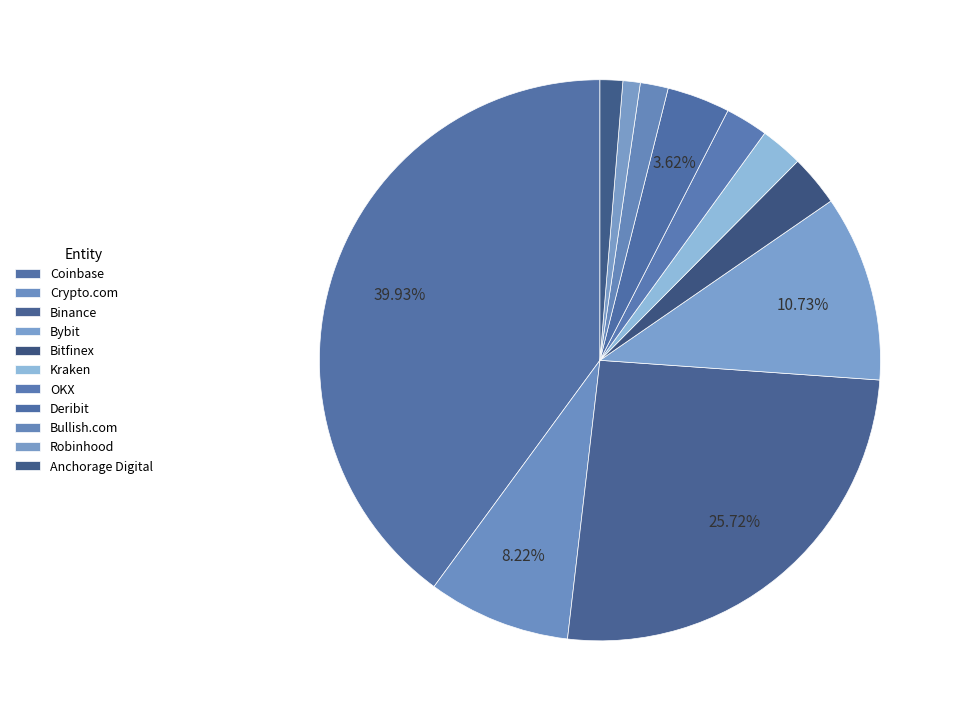

Is Anchorage Digital the majority of the pie?

No